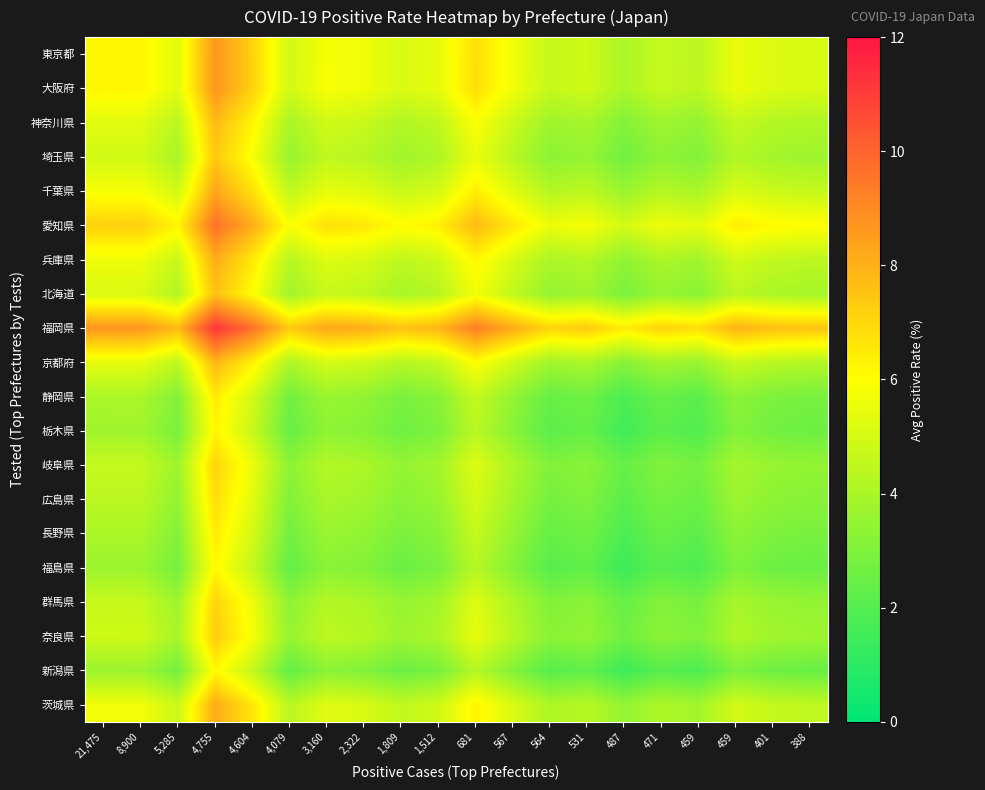

Reading left to right, what are all the values shown in this chart?

東京都: 21,475=6.2	8,900=6.2	5,285=5.3	4,755=8.7	4,604=7.2	4,079=4.9	3,160=5.8	2,322=5.6	1,809=5.1	1,512=5.4	681=6.8	567=5.7	564=4.6	531=4.9	487=4.0	471=4.7	459=4.4	459=5.5	401=5.2	388=5.0
大阪府: 21,475=6.2	8,900=6.2	5,285=5.3	4,755=8.7	4,604=7.2	4,079=4.9	3,160=5.8	2,322=5.6	1,809=5.1	1,512=5.4	681=6.8	567=5.7	564=4.6	531=4.9	487=4.0	471=4.7	459=4.4	459=5.5	401=5.2	388=5.0
神奈川県: 21,475=5.3	8,900=5.3	5,285=4.4	4,755=7.8	4,604=6.3	4,079=4.0	3,160=4.9	2,322=4.7	1,809=4.2	1,512=4.5	681=5.9	567=4.8	564=3.7	531=3.9	487=3.1	471=3.7	459=3.5	459=4.6	401=4.2	388=4.1
埼玉県: 21,475=4.9	8,900=4.9	5,285=4.0	4,755=7.4	4,604=5.9	4,079=3.6	3,160=4.5	2,322=4.3	1,809=3.8	1,512=4.1	681=5.5	567=4.3	564=3.3	531=3.5	487=2.7	471=3.3	459=3.0	459=4.2	401=3.8	388=3.7
千葉県: 21,475=5.8	8,900=5.8	5,285=4.9	4,755=8.3	4,604=6.8	4,079=4.5	3,160=5.4	2,322=5.2	1,809=4.7	1,512=5.0	681=6.4	567=5.3	564=4.2	531=4.5	487=3.6	471=4.2	459=4.0	459=5.1	401=4.7	388=4.6
愛知県: 21,475=7.2	8,900=7.2	5,285=6.3	4,755=9.7	4,604=8.1	4,079=5.9	3,160=6.8	2,322=6.6	1,809=6.0	1,512=6.4	681=7.8	567=6.6	564=5.6	531=5.8	487=5.0	471=5.6	459=5.3	459=6.5	401=6.1	388=6.0
兵庫県: 21,475=5.6	8,900=5.6	5,285=4.7	4,755=8.1	4,604=6.6	4,079=4.3	3,160=5.2	2,322=5.0	1,809=4.5	1,512=4.8	681=6.2	567=5.1	564=4.0	531=4.3	487=3.4	471=4.0	459=3.8	459=4.9	401=4.6	388=4.4
北海道: 21,475=5.1	8,900=5.1	5,285=4.2	4,755=7.6	4,604=6.0	4,079=3.8	3,160=4.7	2,322=4.5	1,809=3.9	1,512=4.3	681=5.7	567=4.5	564=3.5	531=3.7	487=2.9	471=3.5	459=3.2	459=4.4	401=4.0	388=3.9
福岡県: 21,475=8.7	8,900=8.7	5,285=7.8	4,755=11.2	4,604=9.7	4,079=7.4	3,160=8.3	2,322=8.1	1,809=7.6	1,512=7.9	681=9.3	567=8.2	564=7.1	531=7.3	487=6.5	471=7.1	459=6.9	459=8.0	401=7.6	388=7.5
京都府: 21,475=5.4	8,900=5.4	5,285=4.5	4,755=7.9	4,604=6.4	4,079=4.1	3,160=5.0	2,322=4.8	1,809=4.3	1,512=4.6	681=6.0	567=4.9	564=3.8	531=4.0	487=3.2	471=3.8	459=3.6	459=4.7	401=4.3	388=4.2
静岡県: 21,475=4.0	8,900=4.0	5,285=3.1	4,755=6.5	4,604=5.0	4,079=2.7	3,160=3.6	2,322=3.4	1,809=2.9	1,512=3.2	681=4.6	567=3.5	564=2.4	531=2.6	487=1.8	471=2.4	459=2.2	459=3.3	401=2.9	388=2.8
栃木県: 21,475=3.8	8,900=3.8	5,285=2.8	4,755=6.2	4,604=4.7	4,079=2.4	3,160=3.4	2,322=3.2	1,809=2.6	1,512=3.0	681=4.4	567=3.2	564=2.2	531=2.4	487=1.6	471=2.2	459=1.9	459=3.0	401=2.7	388=2.6
岐阜県: 21,475=4.6	8,900=4.6	5,285=3.7	4,755=7.1	4,604=5.6	4,079=3.3	3,160=4.2	2,322=4.0	1,809=3.5	1,512=3.8	681=5.2	567=4.1	564=3.0	531=3.2	487=2.4	471=3.0	459=2.8	459=3.9	401=3.5	388=3.4
広島県: 21,475=4.4	8,900=4.4	5,285=3.5	4,755=6.9	4,604=5.3	4,079=3.0	3,160=4.0	2,322=3.8	1,809=3.2	1,512=3.6	681=5.0	567=3.8	564=2.8	531=3.0	487=2.2	471=2.8	459=2.5	459=3.7	401=3.3	388=3.2
長野県: 21,475=4.0	8,900=4.0	5,285=3.1	4,755=6.5	4,604=5.0	4,079=2.7	3,160=3.6	2,322=3.4	1,809=2.9	1,512=3.2	681=4.6	567=3.5	564=2.4	531=2.6	487=1.8	471=2.4	459=2.2	459=3.3	401=2.9	388=2.8
福島県: 21,475=3.7	8,900=3.7	5,285=2.7	4,755=6.1	4,604=4.6	4,079=2.3	3,160=3.3	2,322=3.1	1,809=2.5	1,512=2.9	681=4.3	567=3.1	564=2.1	531=2.3	487=1.5	471=2.1	459=1.8	459=3.0	401=2.6	388=2.5
群馬県: 21,475=4.7	8,900=4.7	5,285=3.7	4,755=7.1	4,604=5.6	4,079=3.3	3,160=4.2	2,322=4.0	1,809=3.5	1,512=3.8	681=5.2	567=4.1	564=3.0	531=3.3	487=2.4	471=3.1	459=2.8	459=3.9	401=3.6	388=3.5
奈良県: 21,475=4.9	8,900=4.9	5,285=3.9	4,755=7.3	4,604=5.8	4,079=3.5	3,160=4.5	2,322=4.3	1,809=3.7	1,512=4.0	681=5.5	567=4.3	564=3.2	531=3.5	487=2.6	471=3.3	459=3.0	459=4.1	401=3.8	388=3.7
新潟県: 21,475=3.7	8,900=3.7	5,285=2.7	4,755=6.1	4,604=4.6	4,079=2.3	3,160=3.3	2,322=3.1	1,809=2.5	1,512=2.8	681=4.3	567=3.1	564=2.1	531=2.3	487=1.5	471=2.1	459=1.8	459=2.9	401=2.6	388=2.5
茨城県: 21,475=5.7	8,900=5.7	5,285=4.8	4,755=8.2	4,604=6.6	4,079=4.3	3,160=5.3	2,322=5.1	1,809=4.5	1,512=4.9	681=6.3	567=5.1	564=4.1	531=4.3	487=3.5	471=4.1	459=3.8	459=5.0	401=4.6	388=4.5